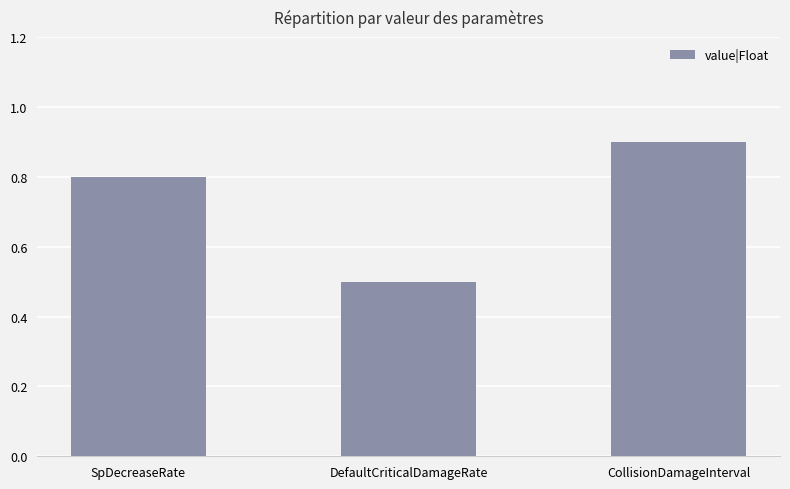

Reading left to right, what are all the values shown in this chart?

0.8	0.5	0.9